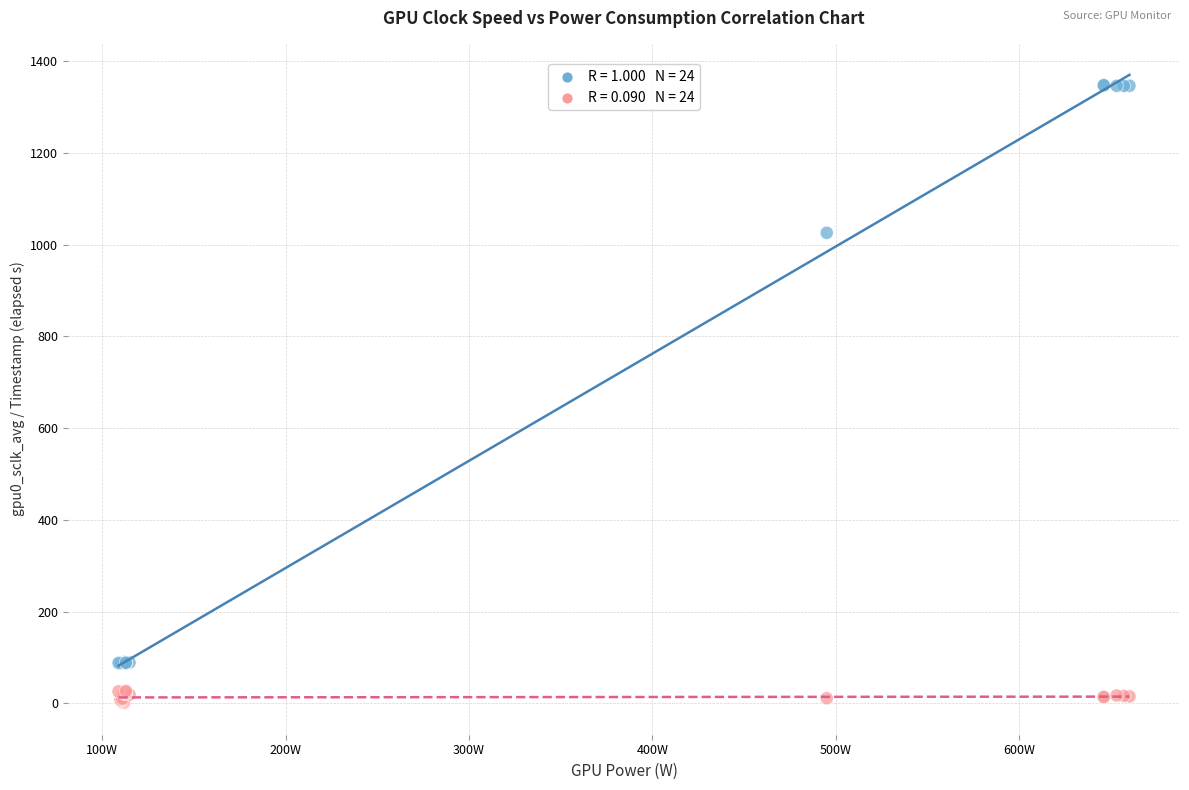

Across all series, what Y value is closest to 674?

1026.1